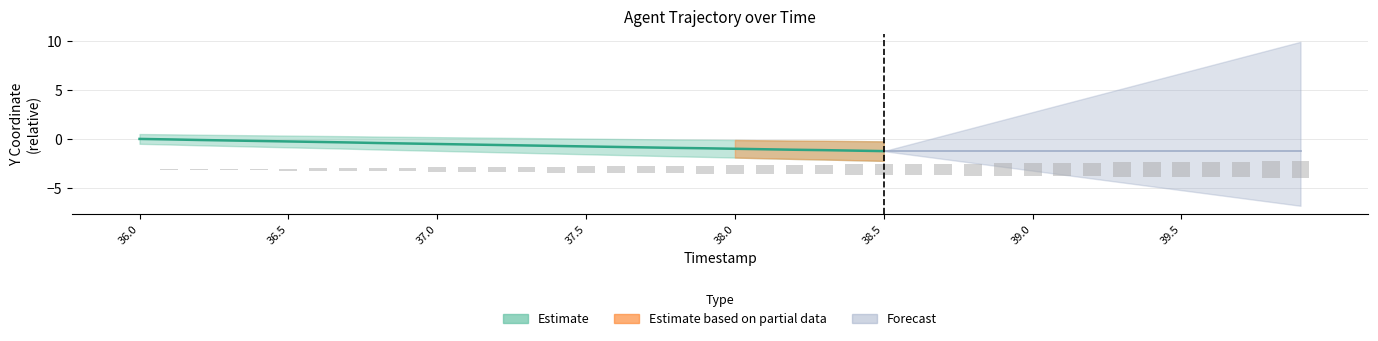

Is it true that the value at 39.3 is 2.2?

False